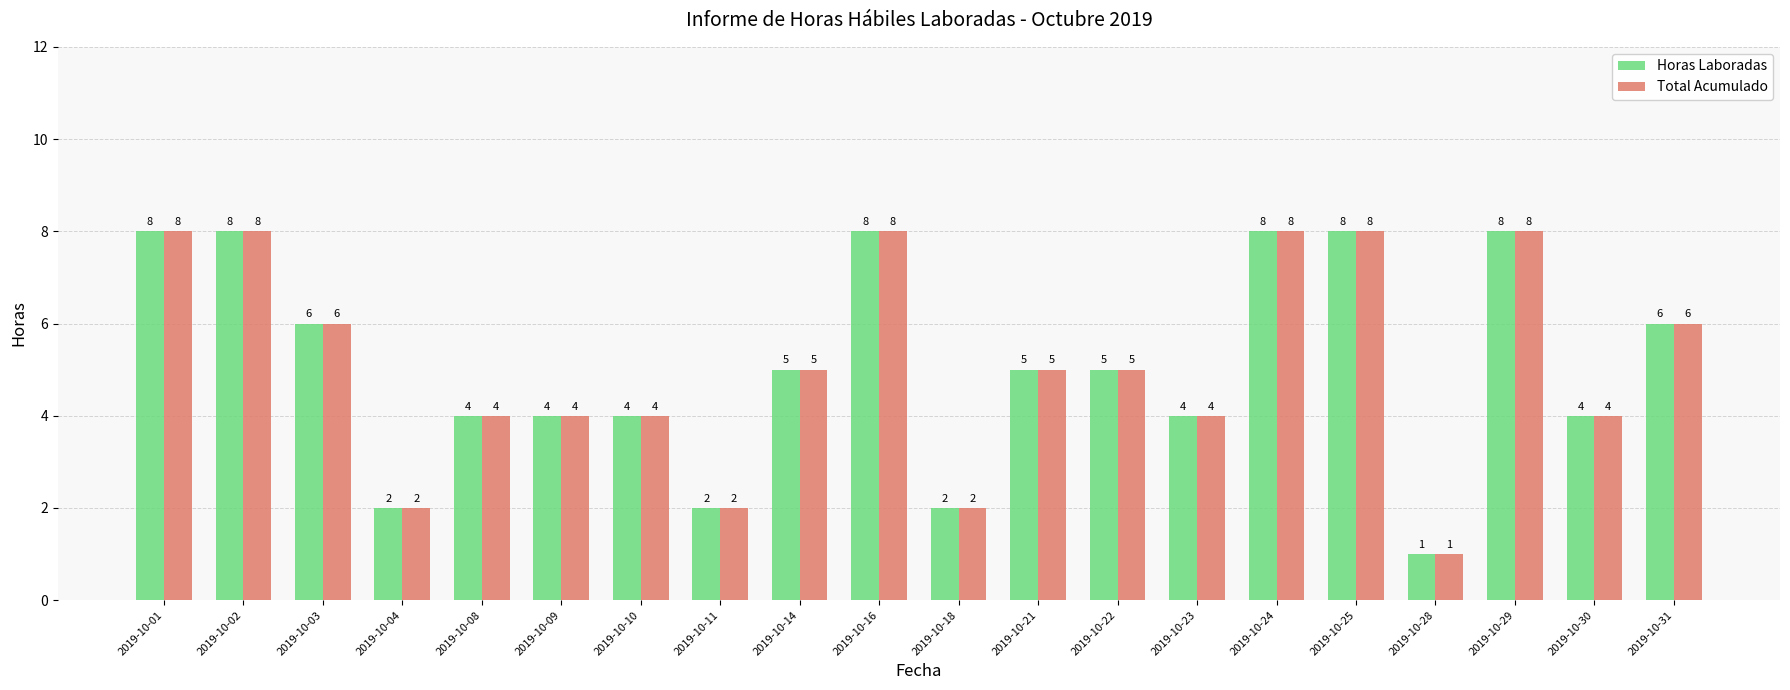

What is the sum of the Total Acumulado values at 2019-10-09 and 2019-10-16?

12